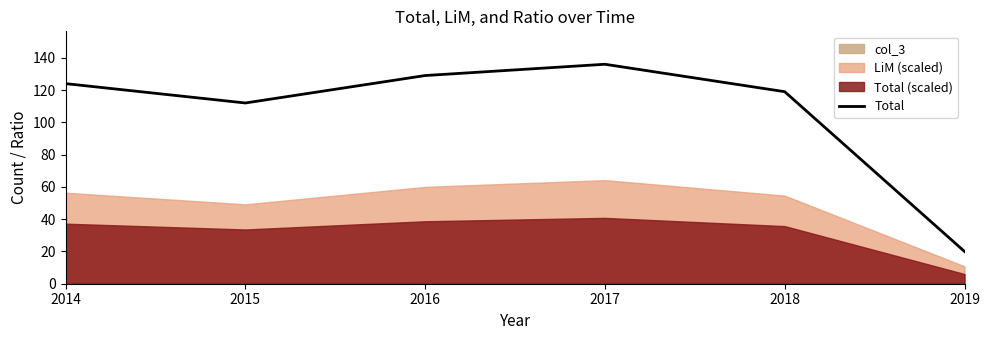

At which label is the value closest to 78?

2015